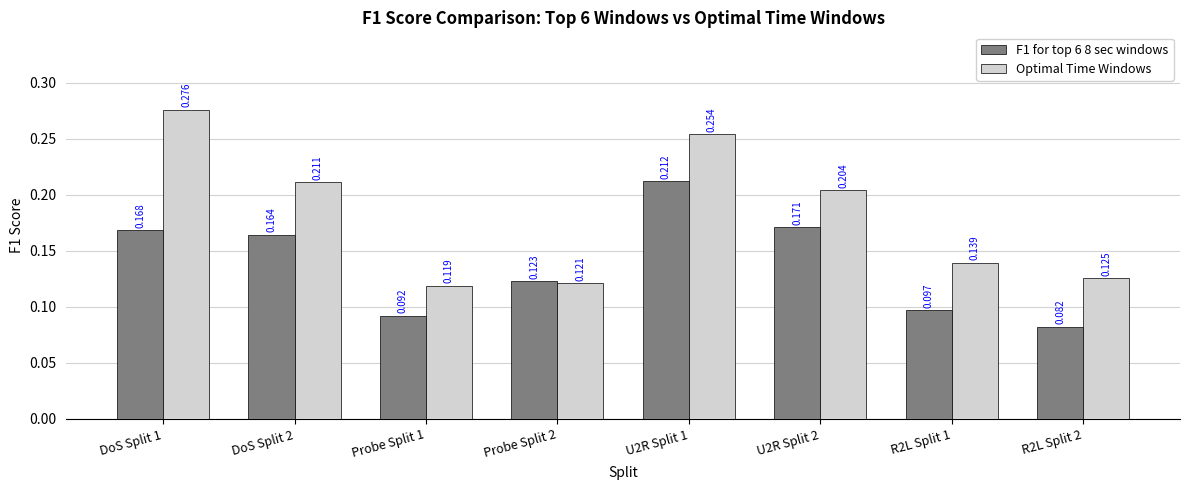

Which series has the largest total across all categories?

Optimal Time Windows